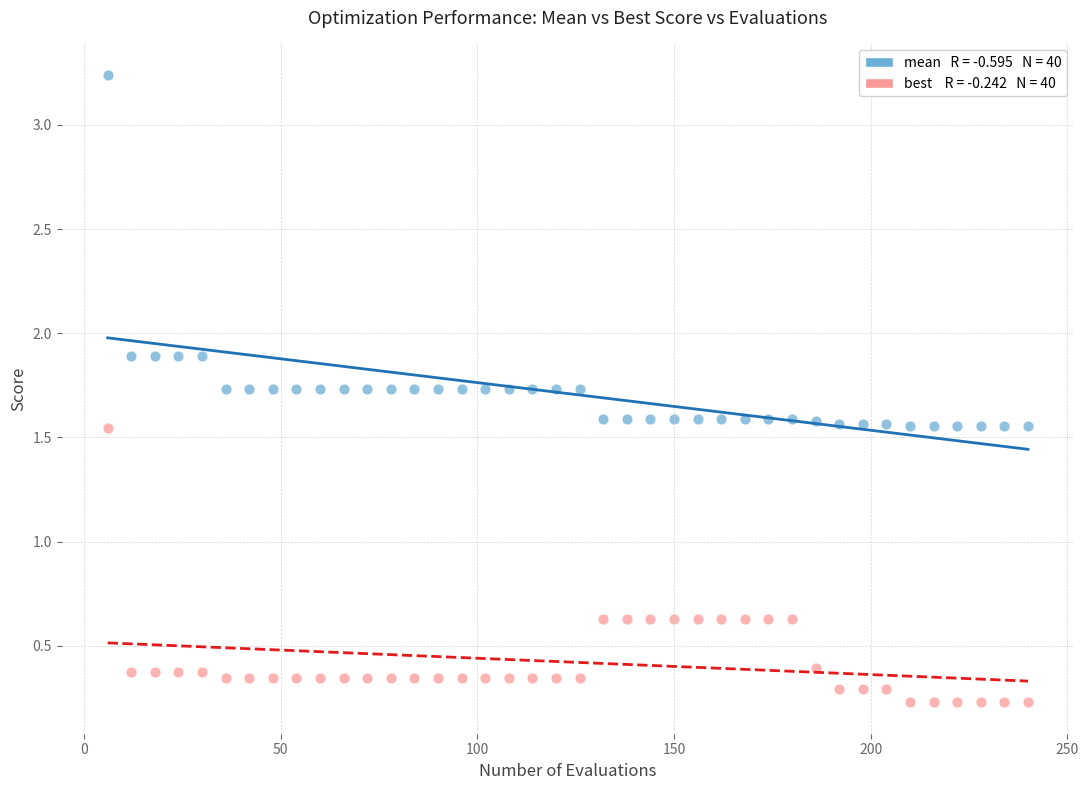

Across all data points, what is the range of X values (max minus min)?

234.0